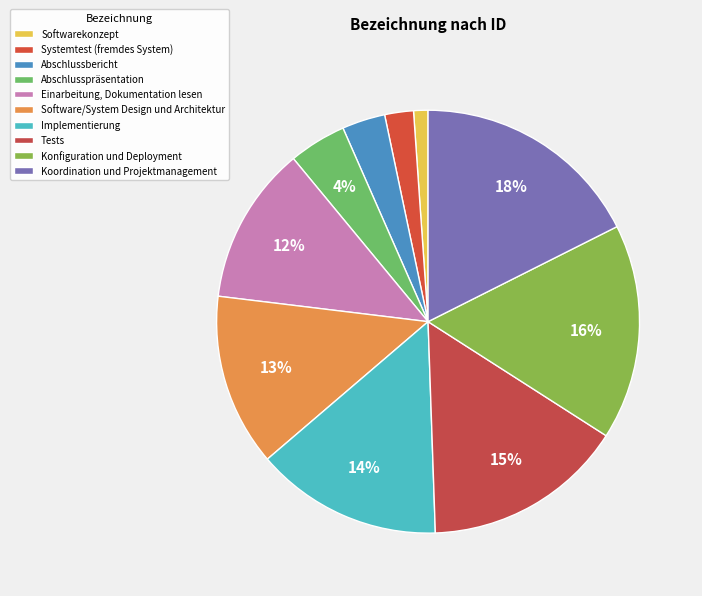

Which slice is the largest?

Koordination und Projektmanagement